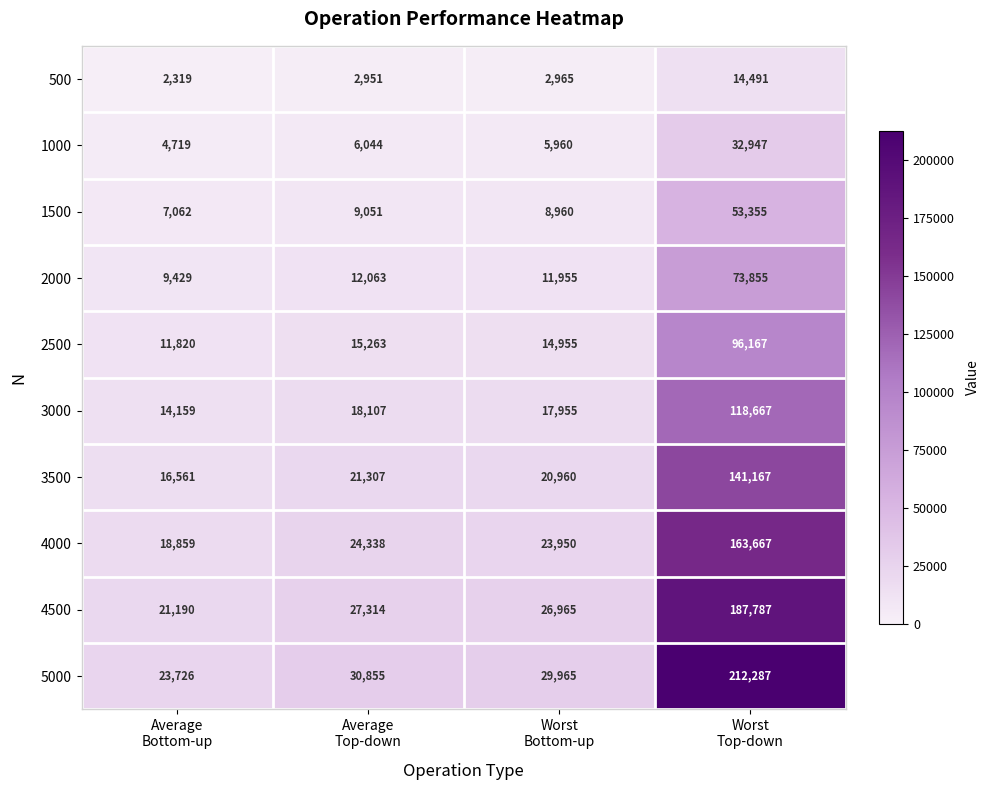

At which category is the sum across all series the highest?

Worst
Top-down